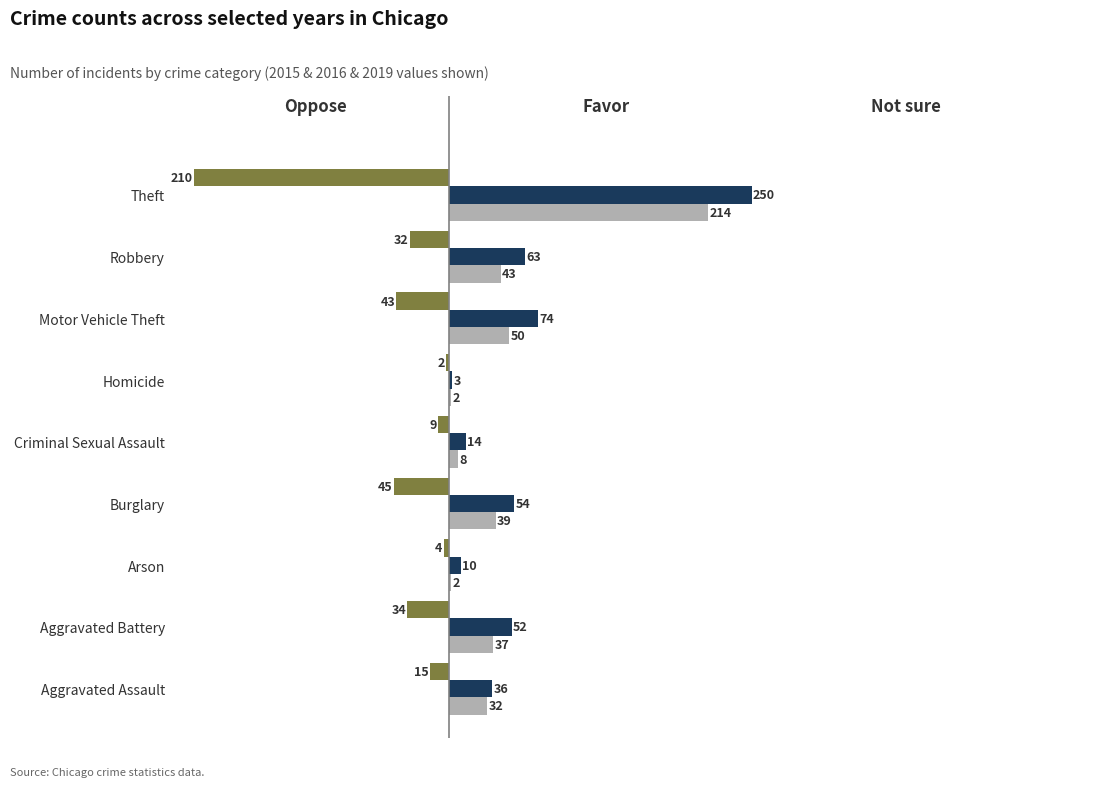

What is the total value across all series at Motor Vehicle Theft?

81